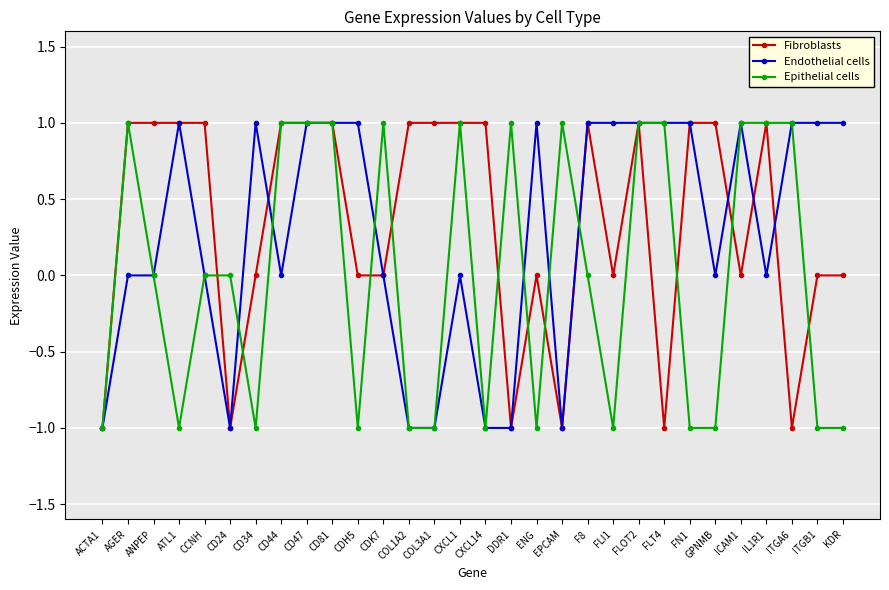

Which series ends up on top after the final intersection of Endothelial cells and Fibroblasts?

Endothelial cells